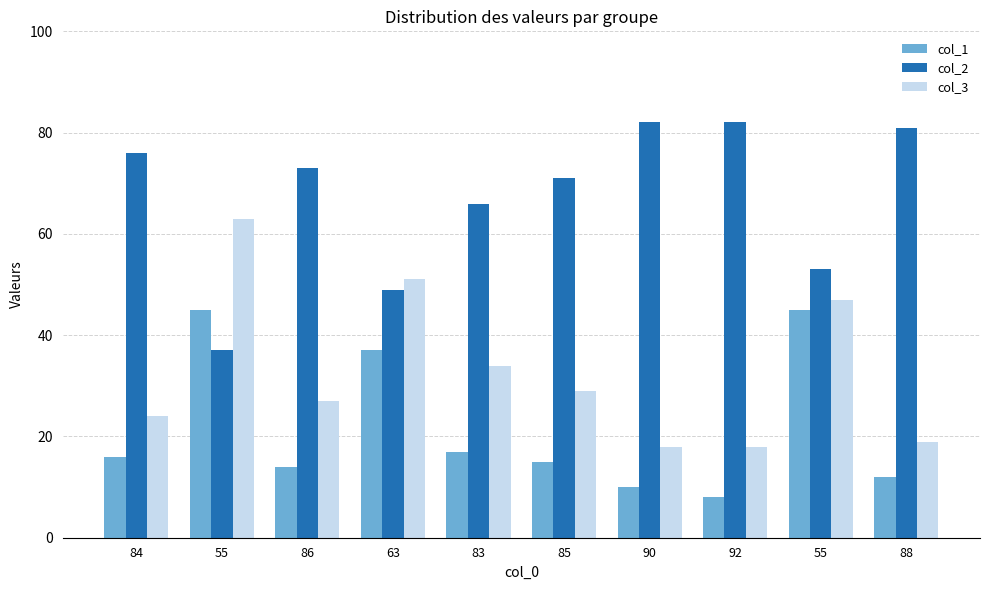

Which series has the largest range (max minus min)?

col_2